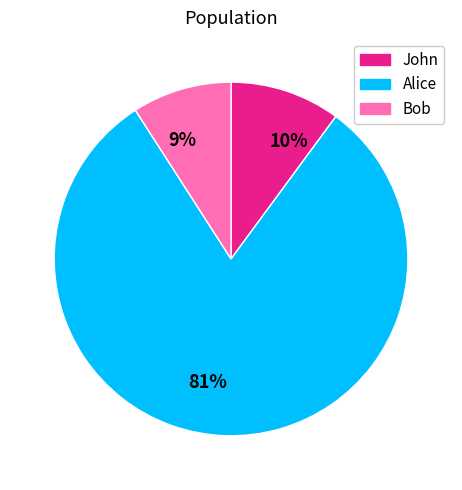

To the nearest percent, what is the difference between the 9% and 81% slice percentages?

72%